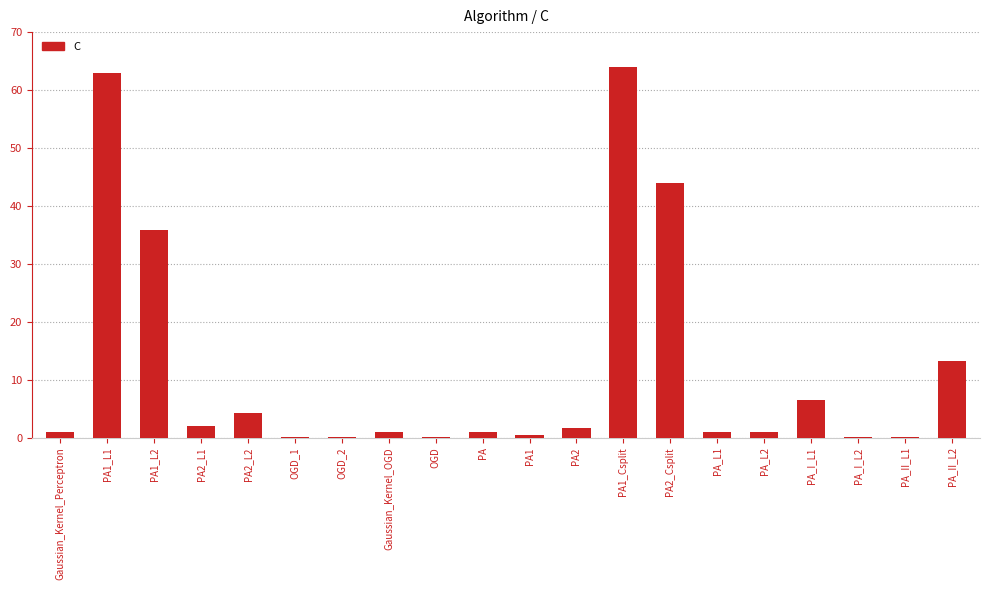

How many categories are shown in the chart?

20